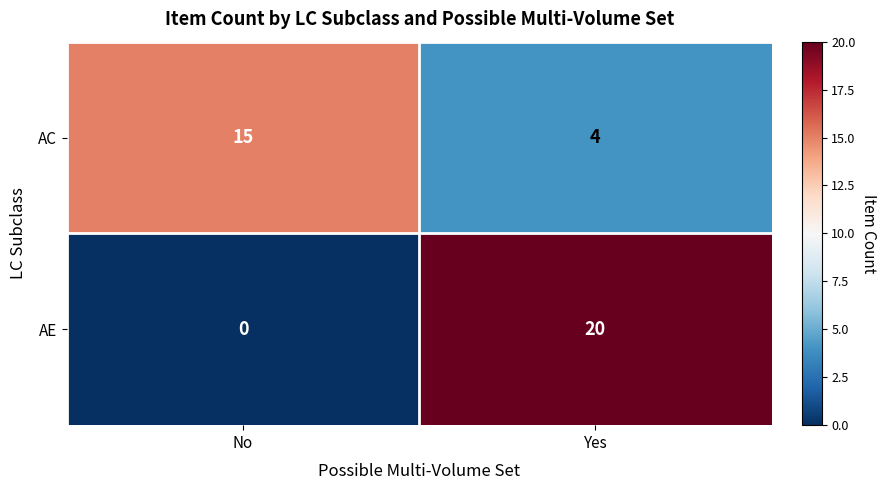

Which series has the largest total across all categories?

AE